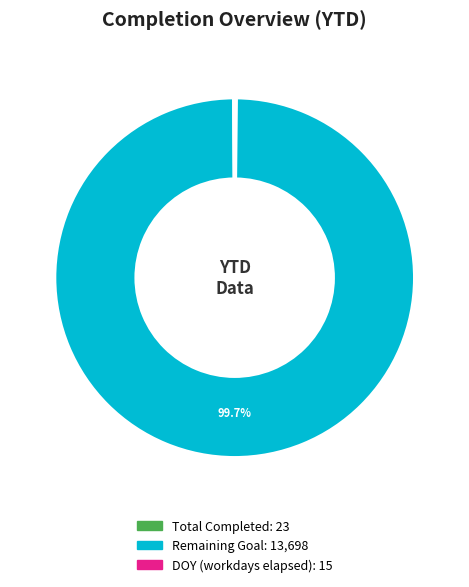

Is there any slice that represents more than half of the pie?

Yes